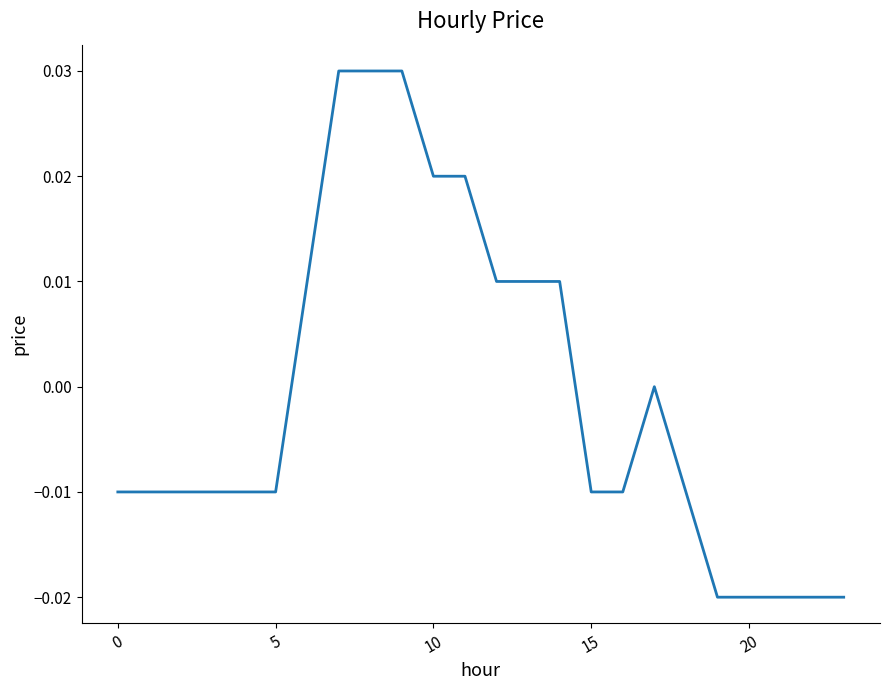

Which label corresponds to the smallest value in the chart?

19